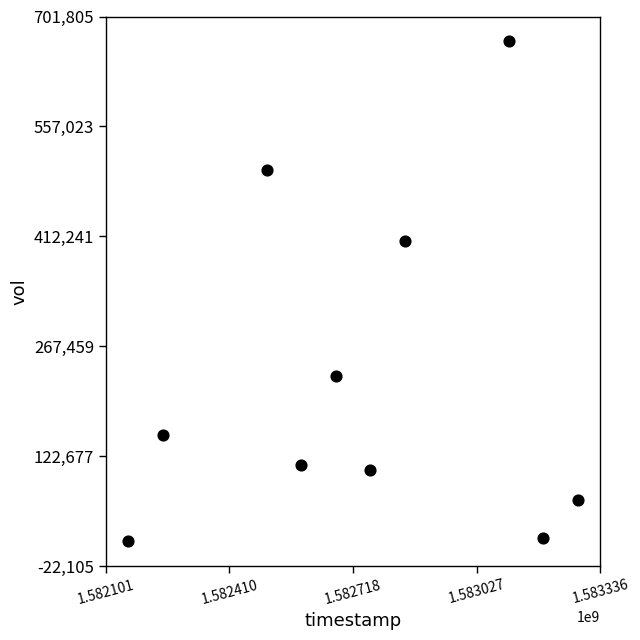

What Y value in the scatter plot is closest to 339850?

406000